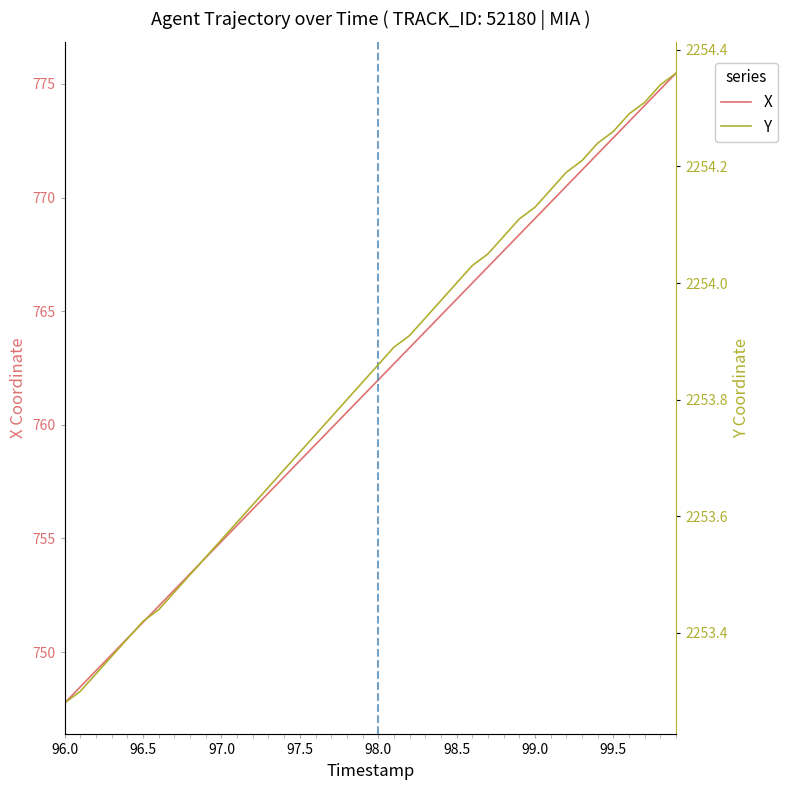

The X series shows 758.4 at 97.5. True or false?

True